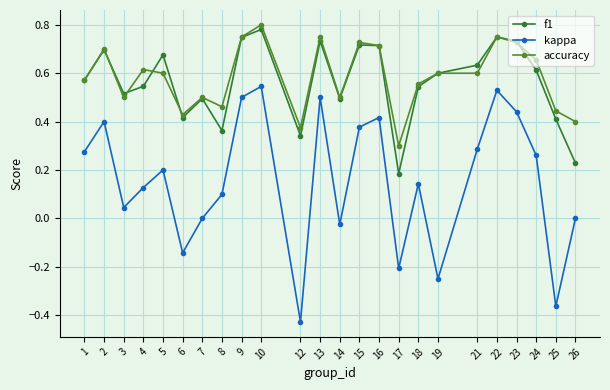

True or false: kappa has more than 1 interior local peaks.

True